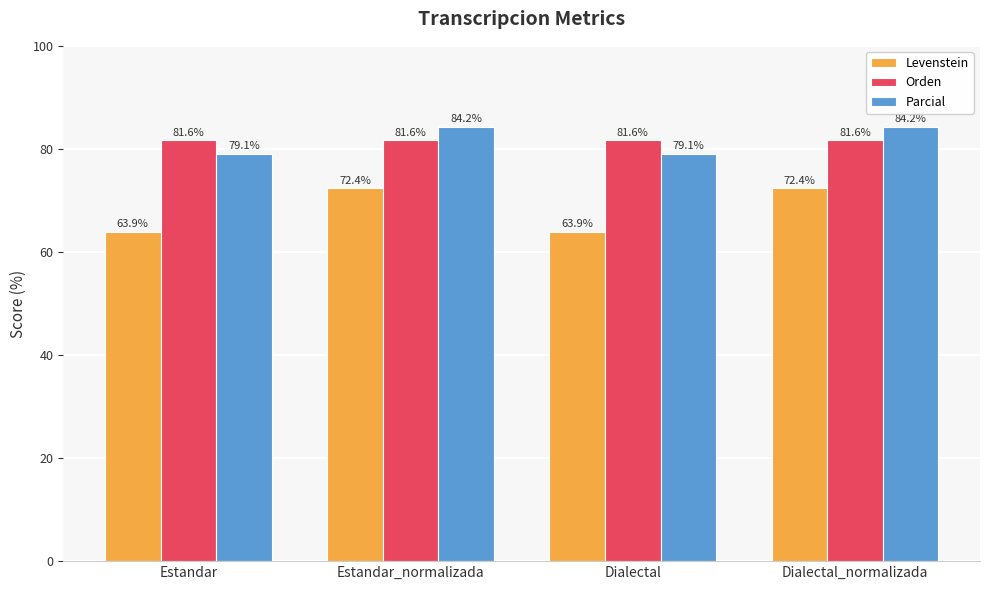

What is the minimum value shown in the chart?

63.9